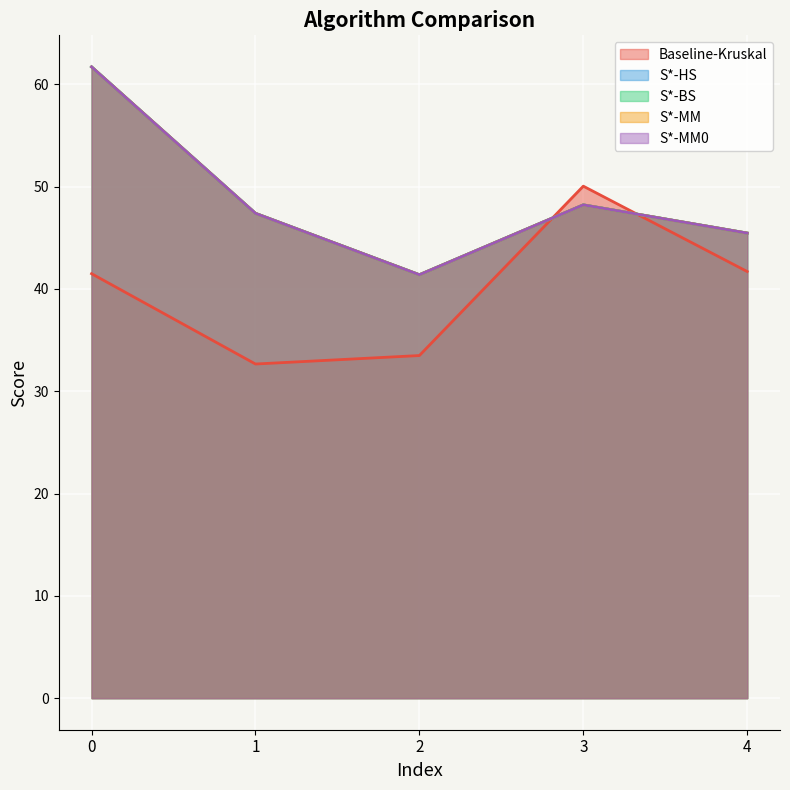

What is the value of the S*-MM0 point at the 2nd from the left?

47.4